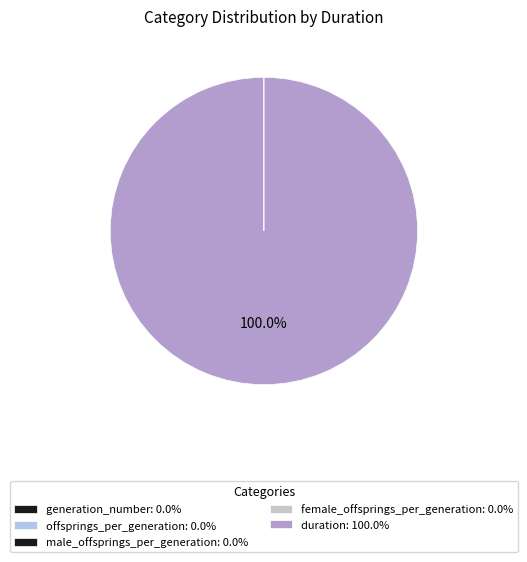

Rank the categories by value from highest to lowest.

duration, generation_number, offsprings_per_generation, male_offsprings_per_generation, female_offsprings_per_generation